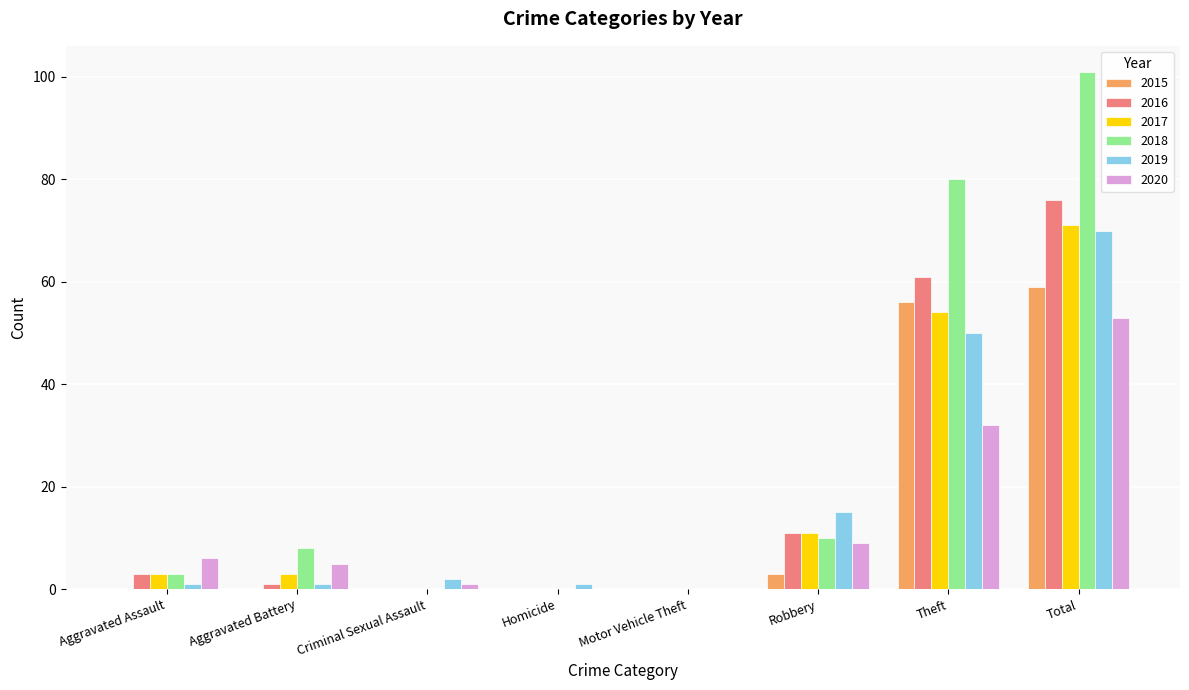

Reading right to left, list all the values displayed in this chart.

2015: Total=59	Theft=56	Robbery=3	Motor Vehicle Theft=0	Homicide=0	Criminal Sexual Assault=0	Aggravated Battery=0	Aggravated Assault=0
2016: Total=76	Theft=61	Robbery=11	Motor Vehicle Theft=0	Homicide=0	Criminal Sexual Assault=0	Aggravated Battery=1	Aggravated Assault=3
2017: Total=71	Theft=54	Robbery=11	Motor Vehicle Theft=0	Homicide=0	Criminal Sexual Assault=0	Aggravated Battery=3	Aggravated Assault=3
2018: Total=101	Theft=80	Robbery=10	Motor Vehicle Theft=0	Homicide=0	Criminal Sexual Assault=0	Aggravated Battery=8	Aggravated Assault=3
2019: Total=70	Theft=50	Robbery=15	Motor Vehicle Theft=0	Homicide=1	Criminal Sexual Assault=2	Aggravated Battery=1	Aggravated Assault=1
2020: Total=53	Theft=32	Robbery=9	Motor Vehicle Theft=0	Homicide=0	Criminal Sexual Assault=1	Aggravated Battery=5	Aggravated Assault=6